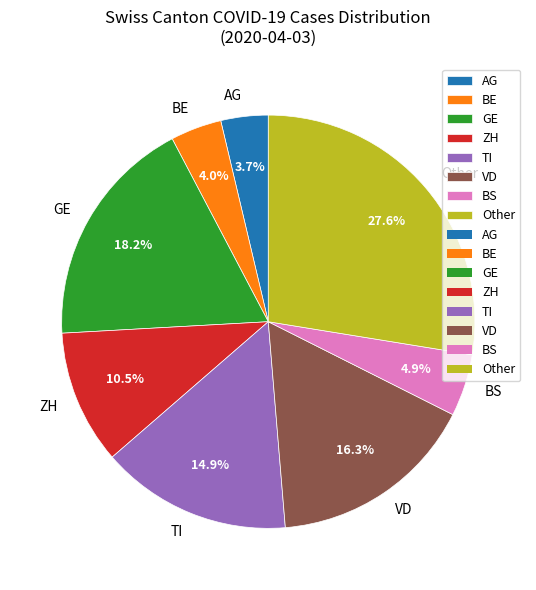

What percentage do AG and Other together represent?

31.3%